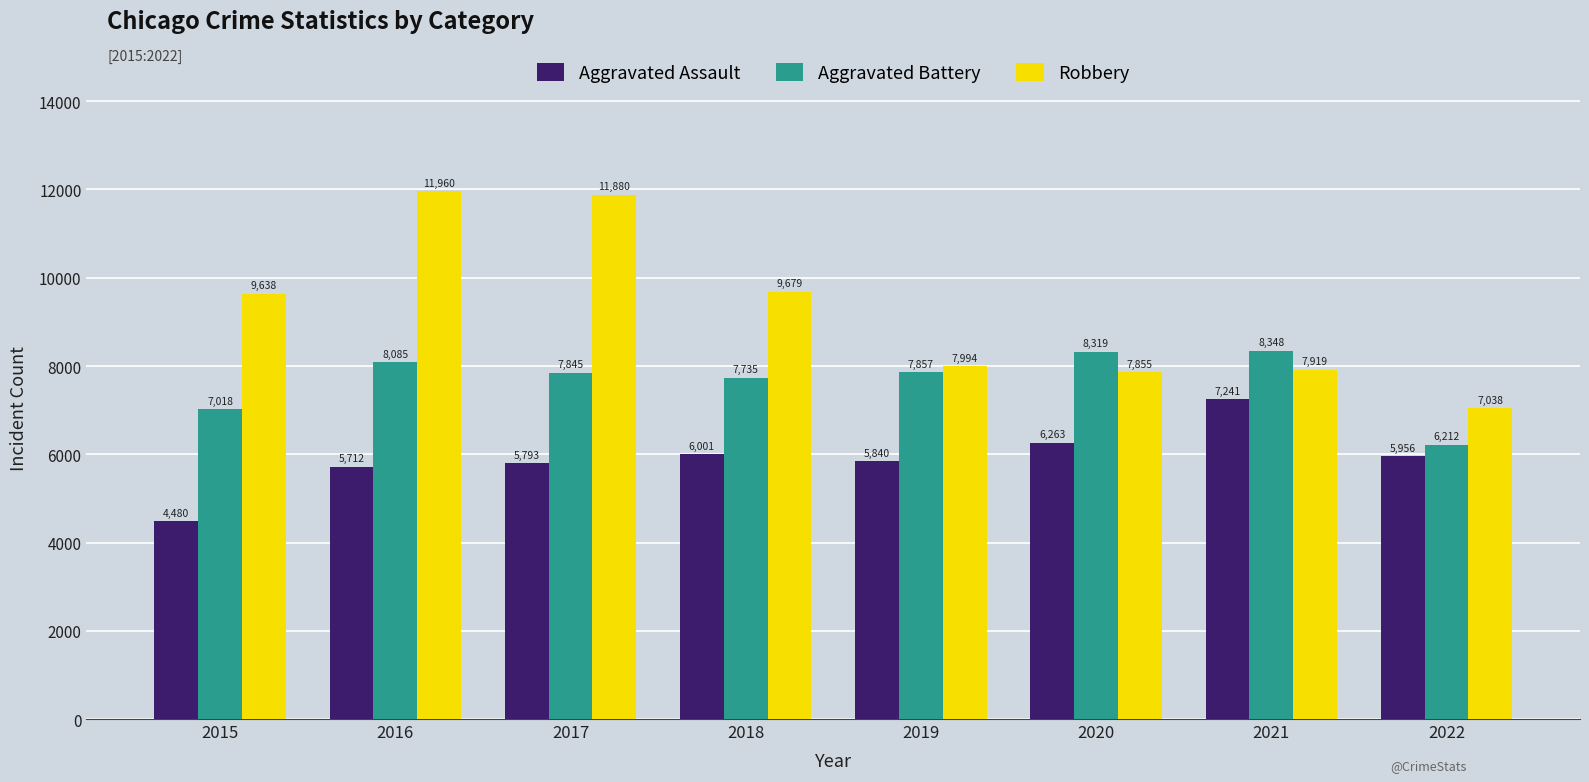

What is the difference between the maximum and second lowest values in the Robbery series?

4105